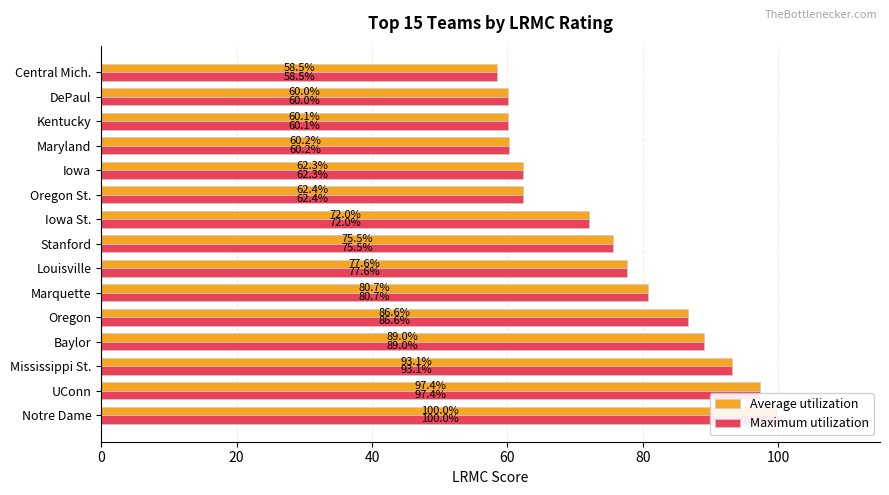

Read the Maximum utilization value at Kentucky.

60.1